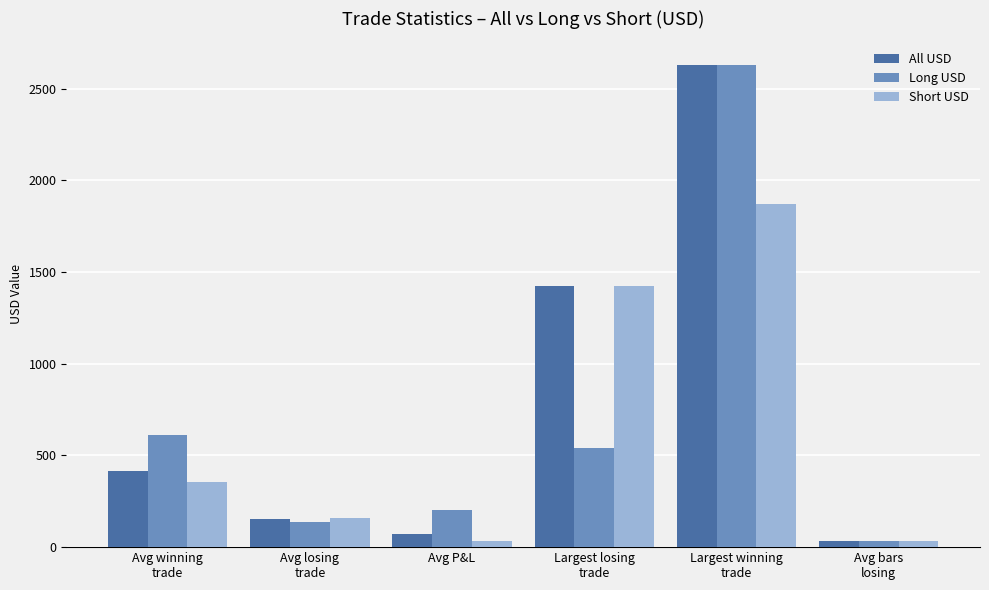

What is the label of the 1st bar from the left?

Avg winning
trade